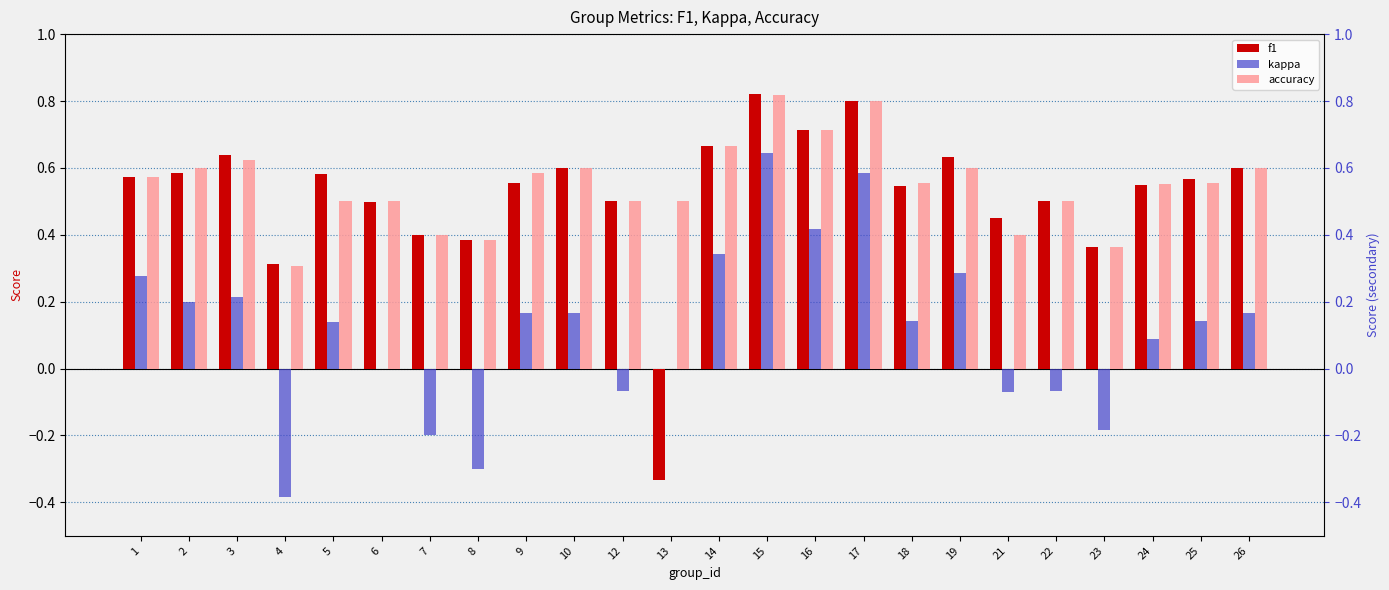

The value of accuracy at 21 is 0.4. True or false?

True